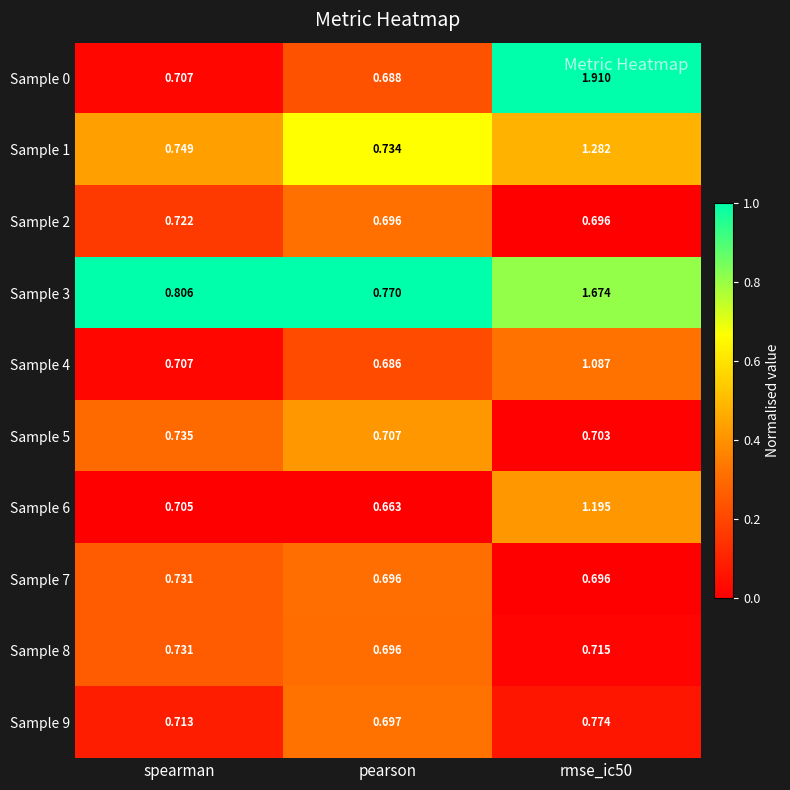

At which category does the chart reach its minimum across all series?

pearson